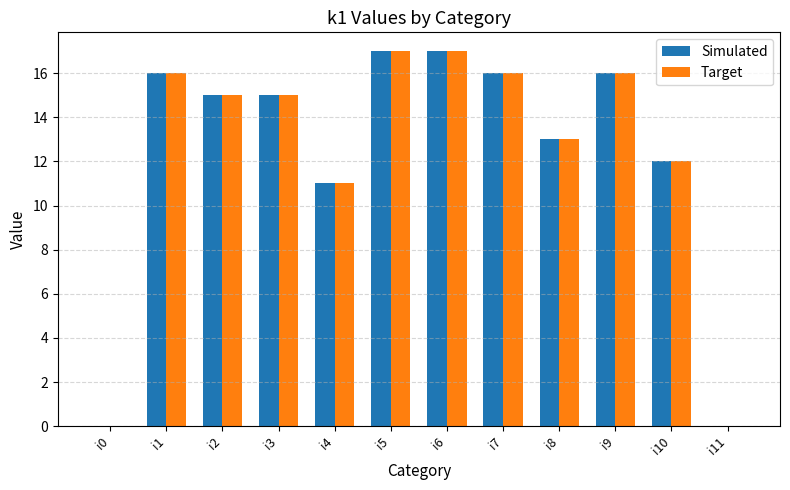

What value does the Simulated series have at i1, to the nearest 10?

20